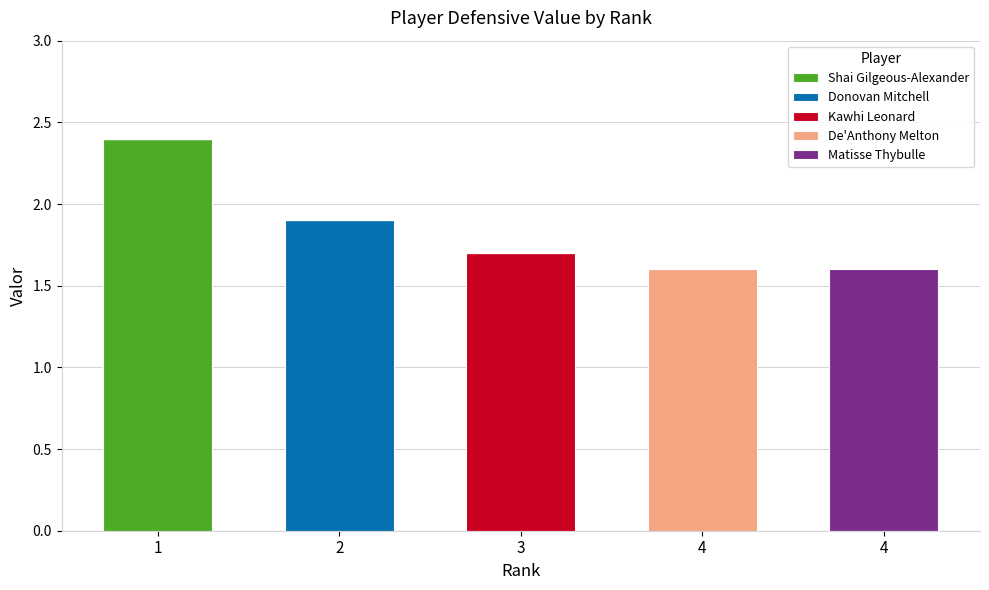

How many data points does each series have?

5